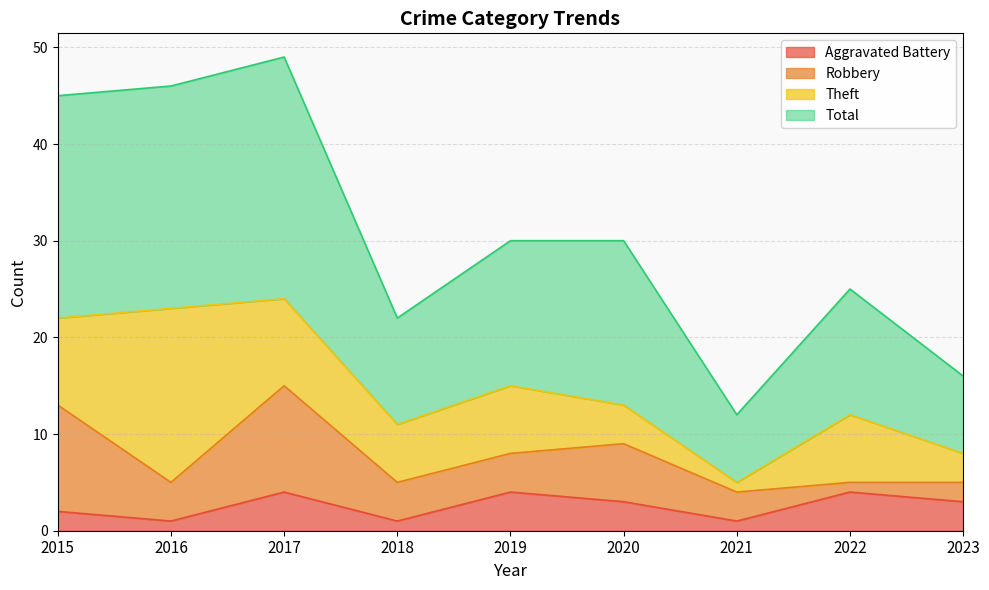

What is the highest value of the Total series?

49